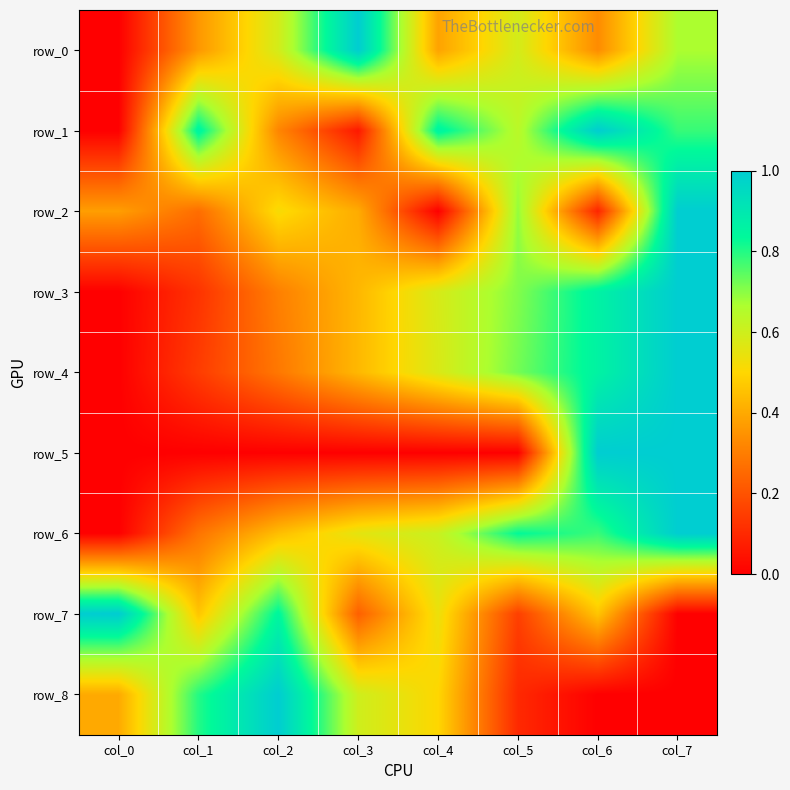

Read the row_3 value at col_5.

0.7